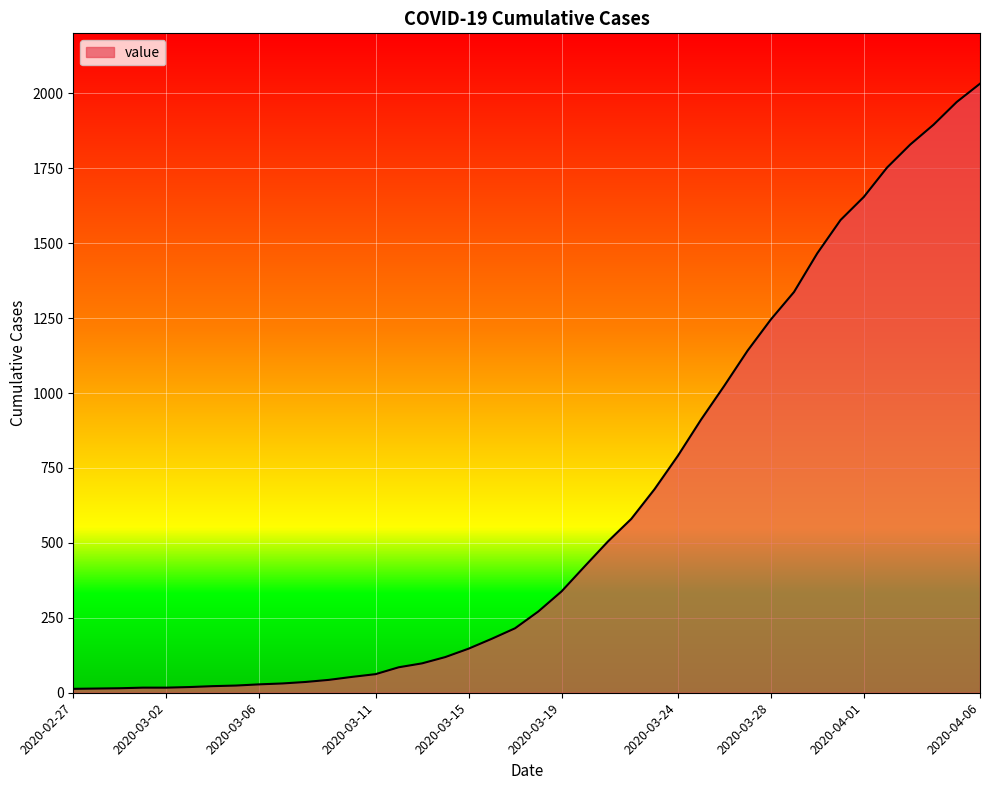

What is the average value?

616